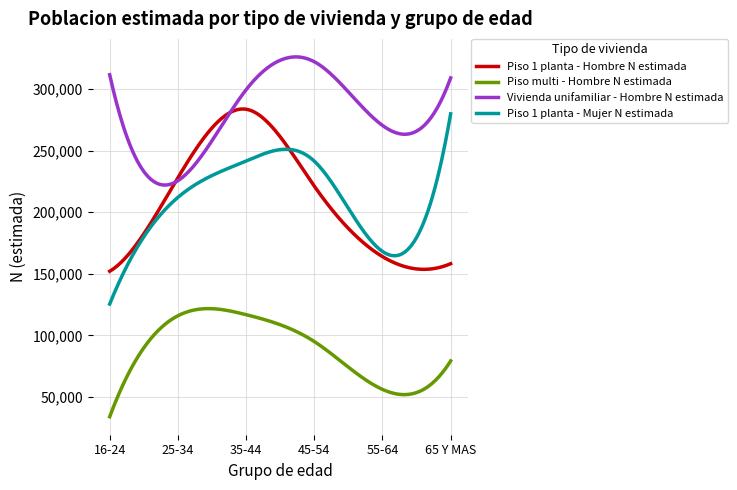

What is the lowest value of the Piso 1 planta - Hombre N estimada series?

152107.0